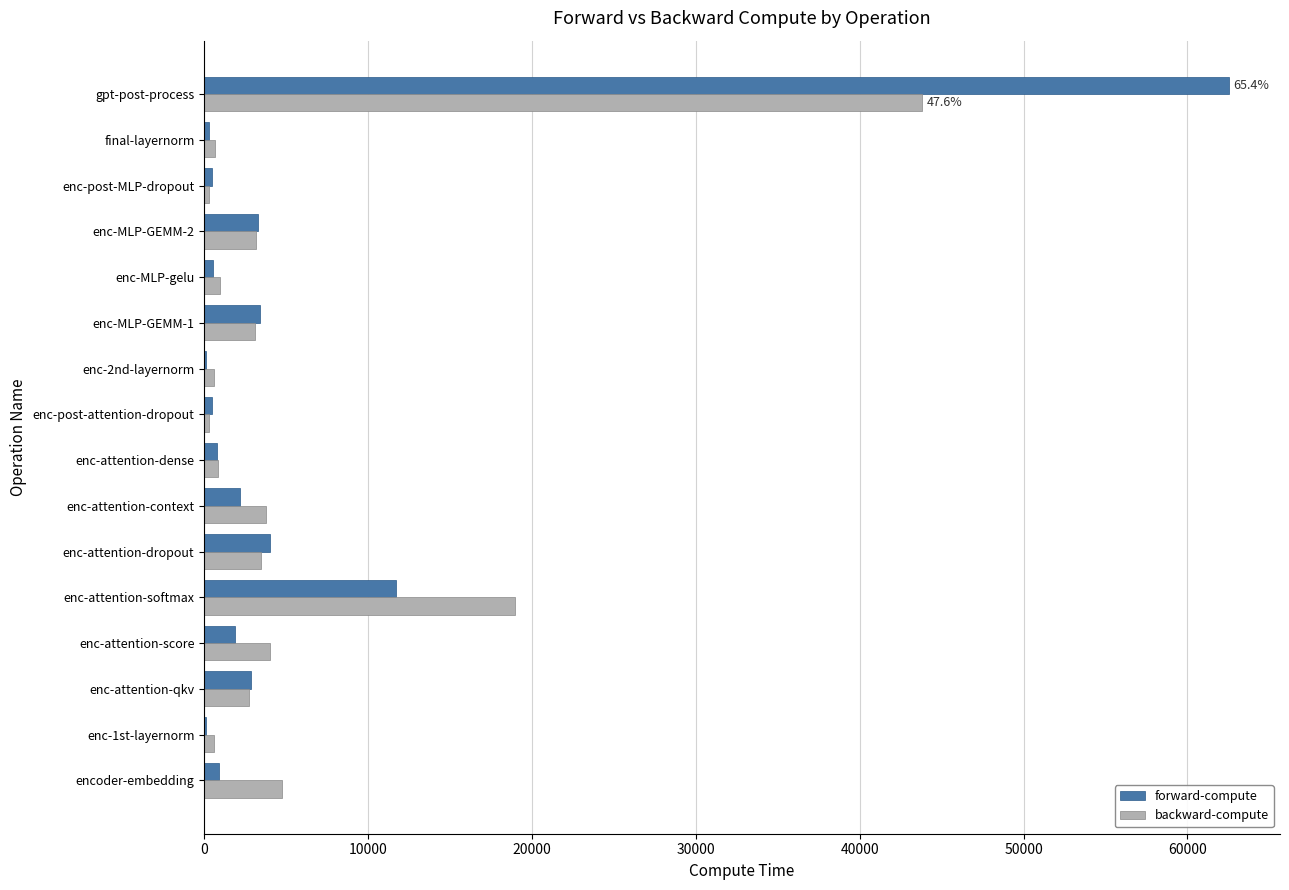

At which category does the chart reach its peak across all series?

gpt-post-process